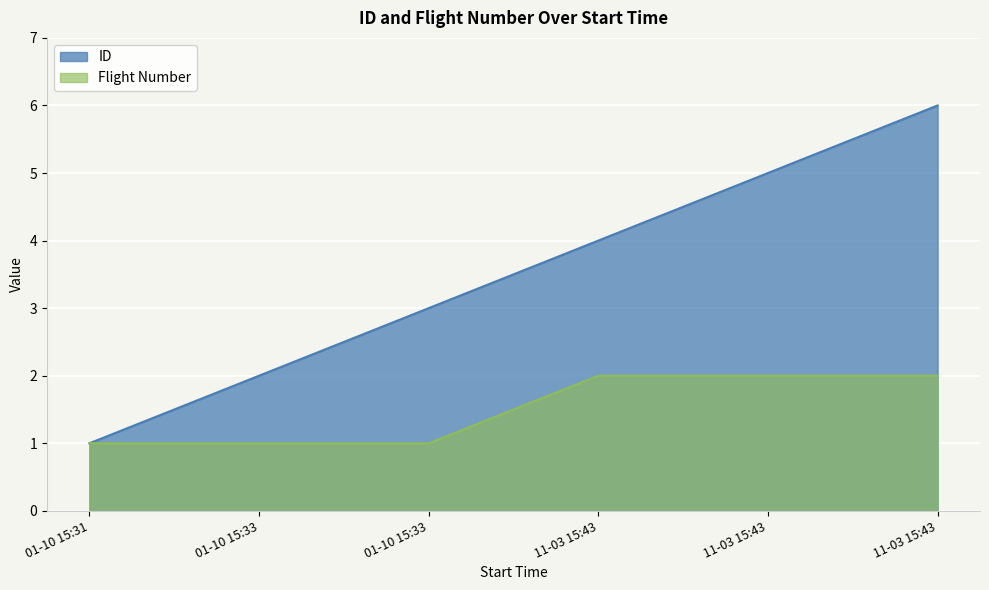

Rank the series at 11-03 15:43 from highest to lowest value.

ID, Flight Number